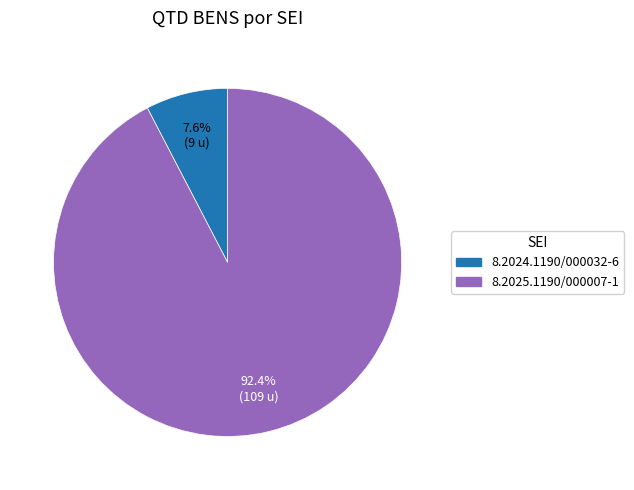

Rank the categories by value from highest to lowest.

8.2025.1190/000007-1, 8.2024.1190/000032-6